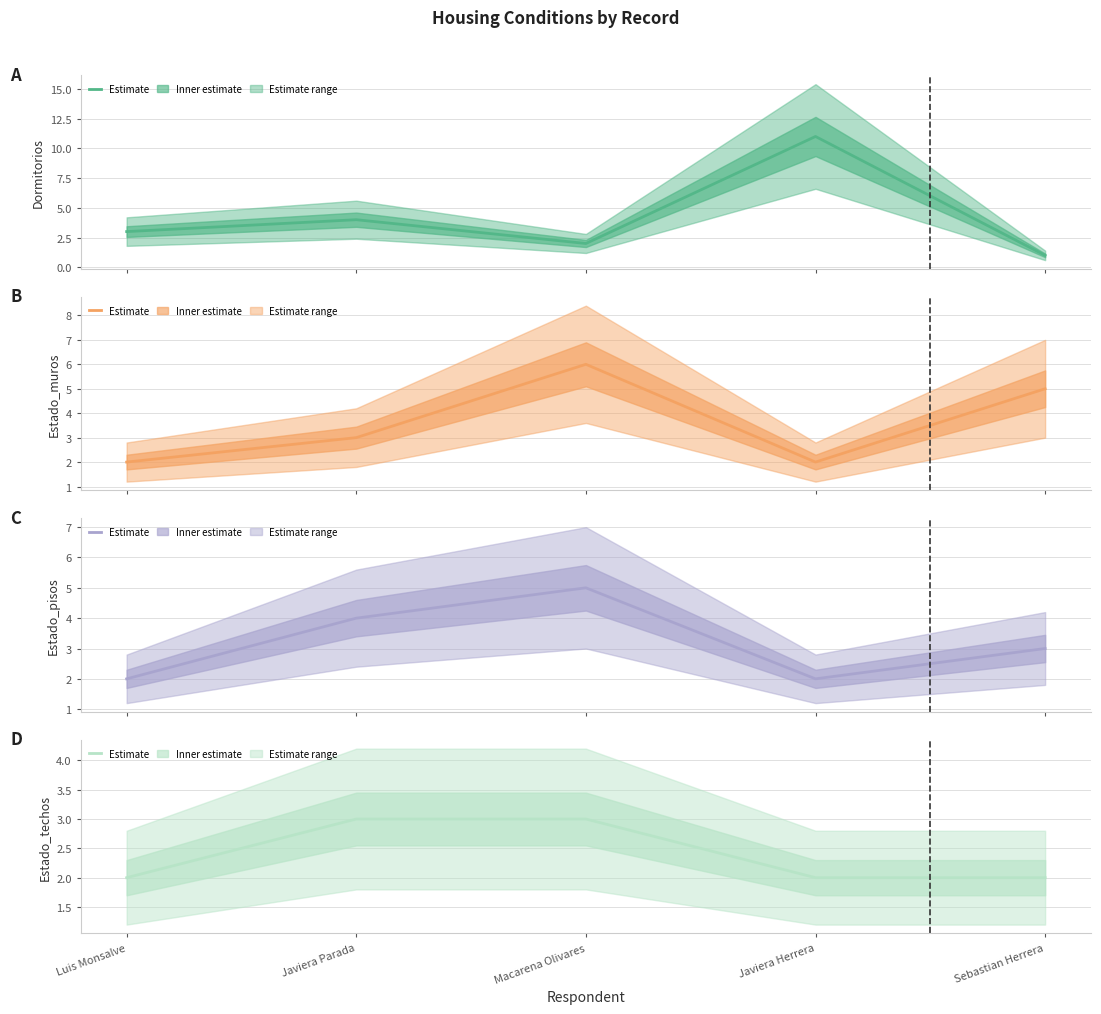

True or false: Estado_muros and Dormitorios cross at least once.

True